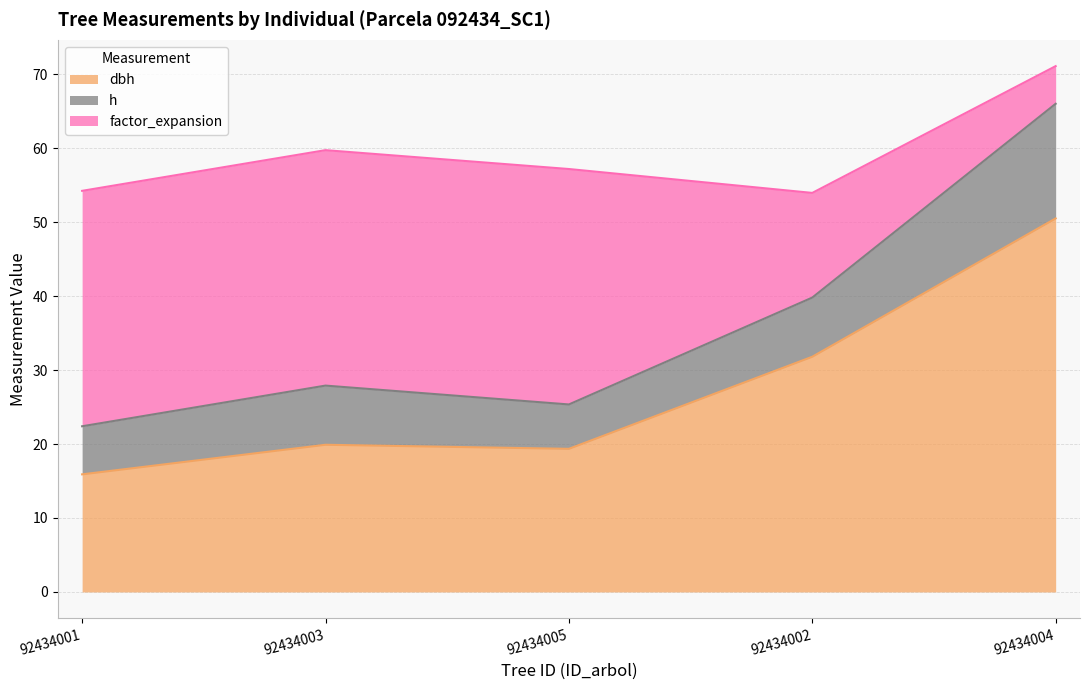

What is the greatest value displayed?

50.5